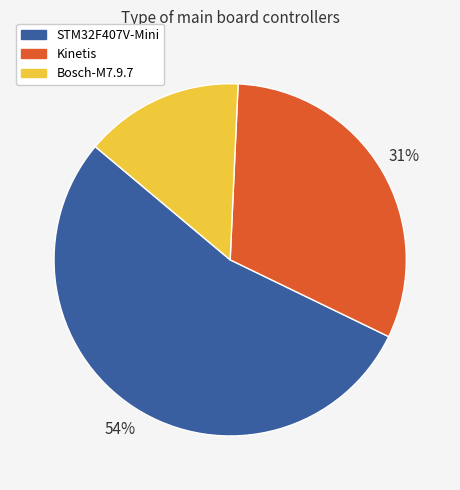

What is the ratio of the value at Bosch-M7.9.7 to the value at Kinetis?

0.5